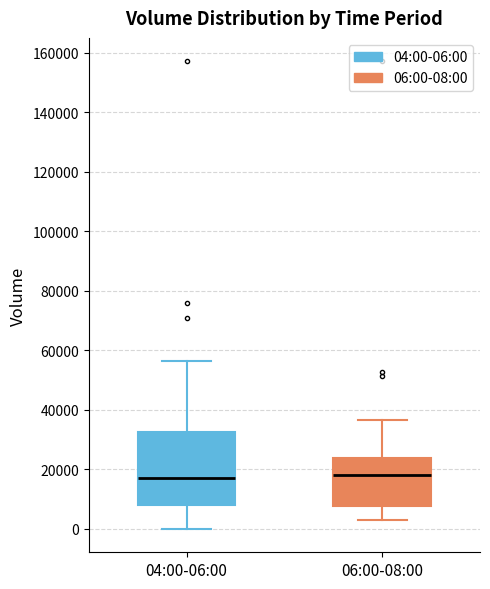

Reading left to right, transcribe this box plot: for each box, give where its median line is, the range the box spans, and where its two whiskers end, as read against the y-axis. The values are not printed on the chart, so give them approximately, as read against the axis.

04:00-06:00: median 18000, box 8000 to 32000, whiskers 0 to 56000
06:00-08:00: median 18000, box 8000 to 24000, whiskers 4000 to 36000